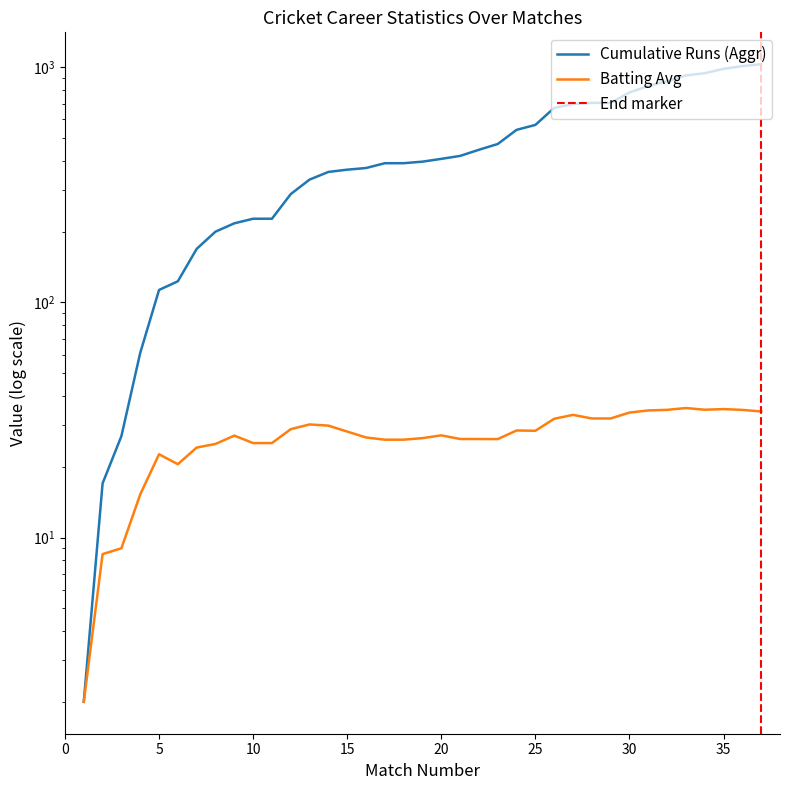

What is the average value of the Batting Avg series?

27.0